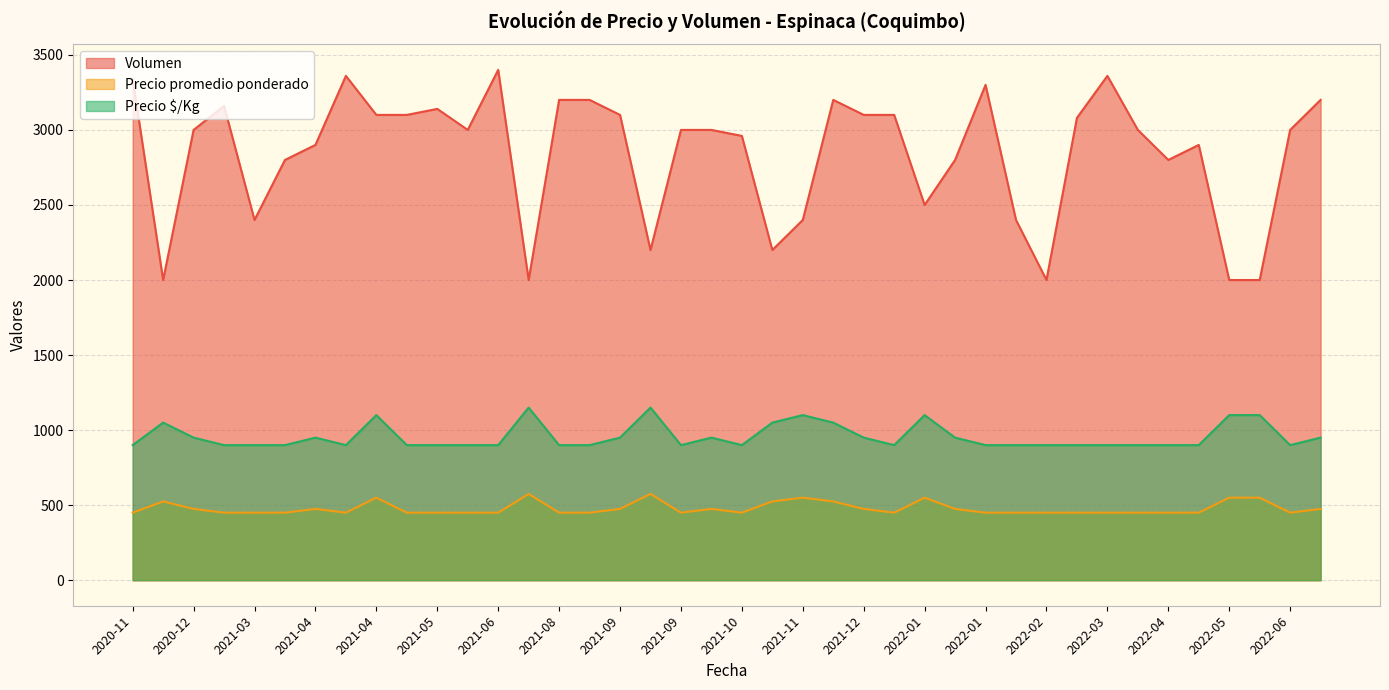

Does the chart have visible grid lines?

Yes